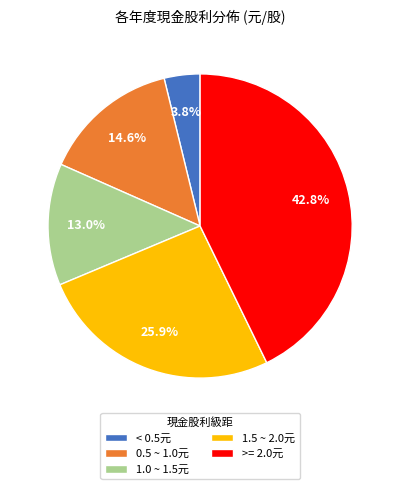

Between >= 2.0元 and 0.5 ~ 1.0元, which is larger?

>= 2.0元